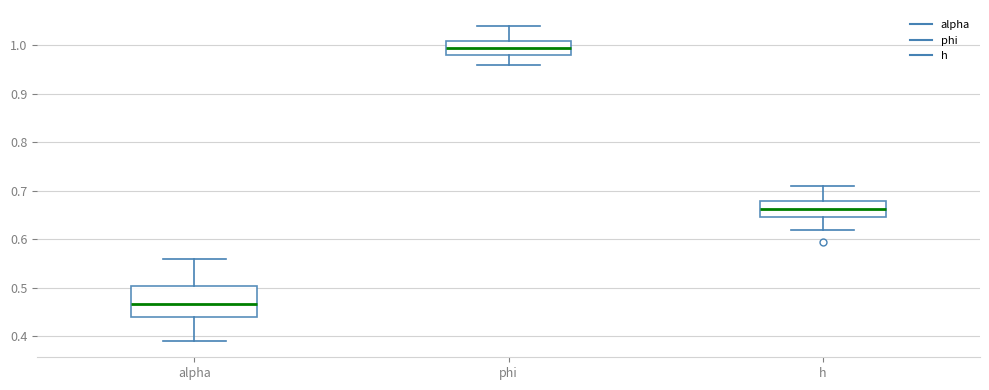

Which box is the tallest, from its lower edge to its upper edge?

alpha